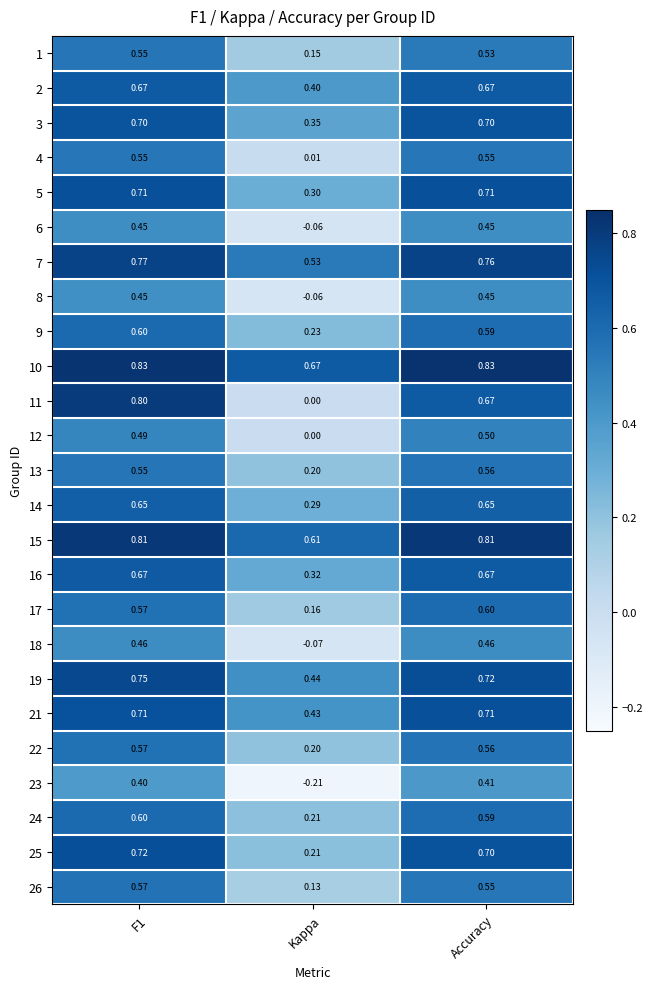

How many data points in 6 are above 0?

2